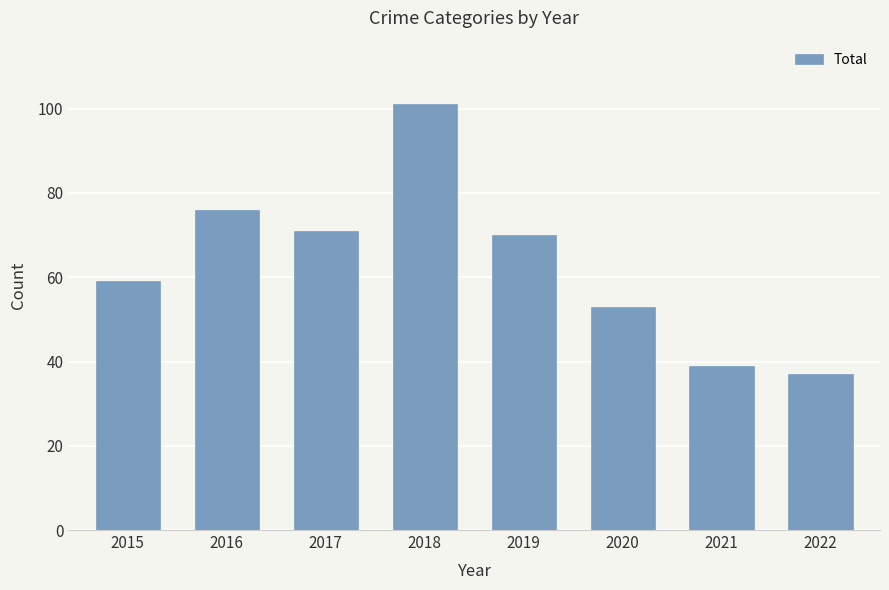

What is the change in value from 2015 to 2021?

-20